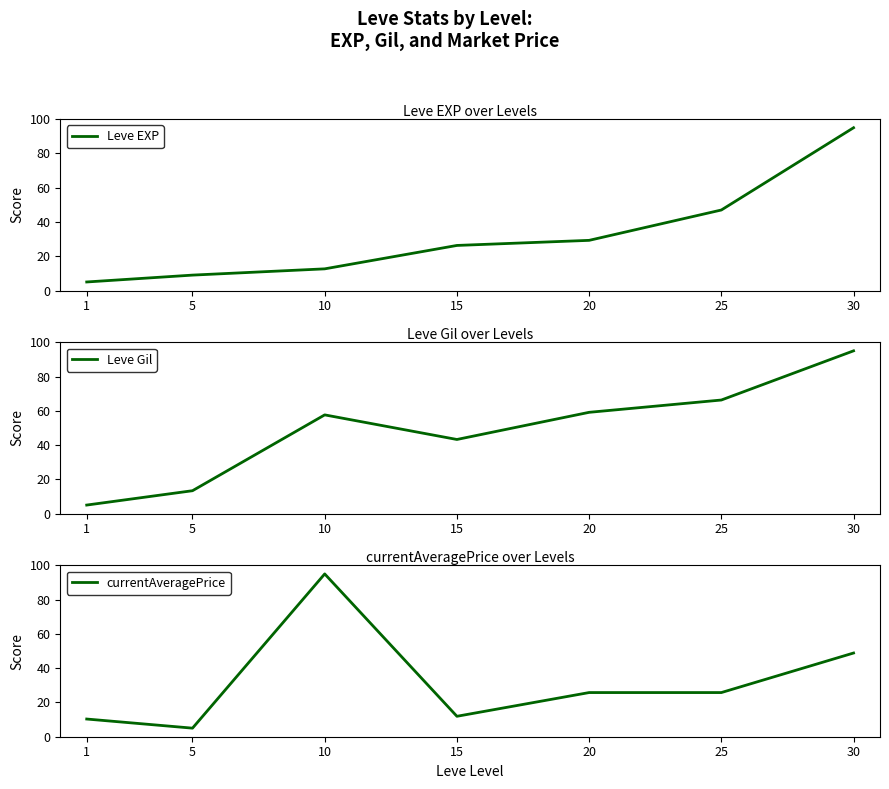

What is the difference between the highest and lowest values at 20?

33.3